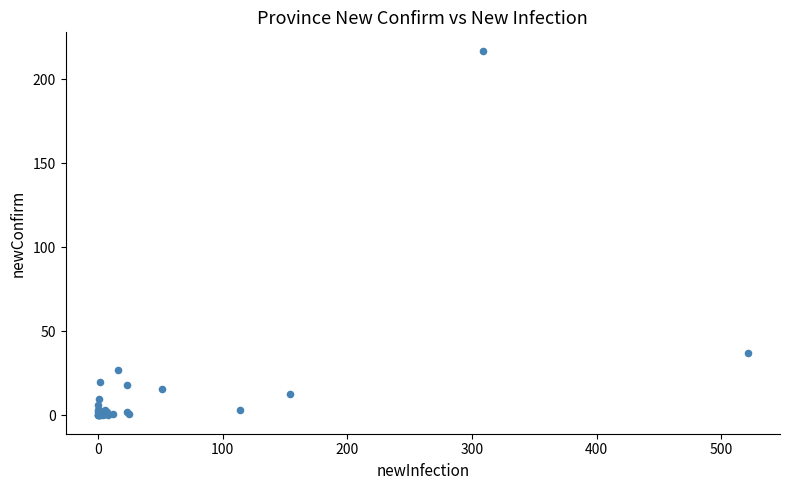

What Y value in the scatter plot is closest to 108?

37